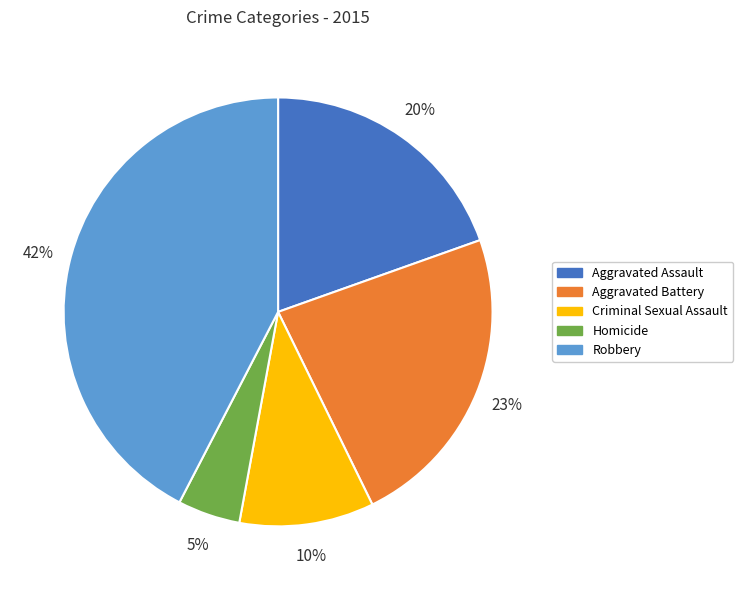

What is the smallest slice in the pie chart?

Homicide